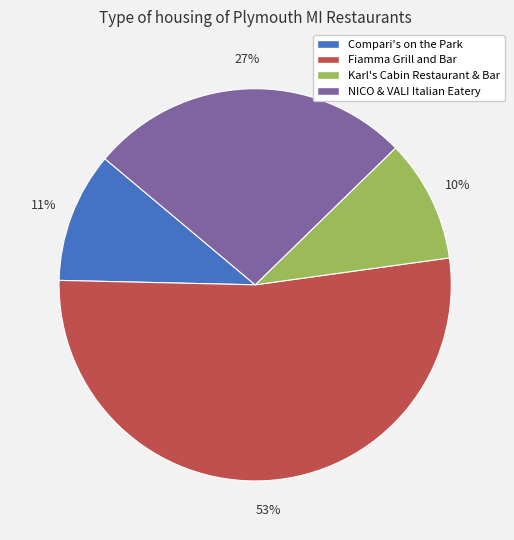

To the nearest percent, what is the average slice percentage?

25%